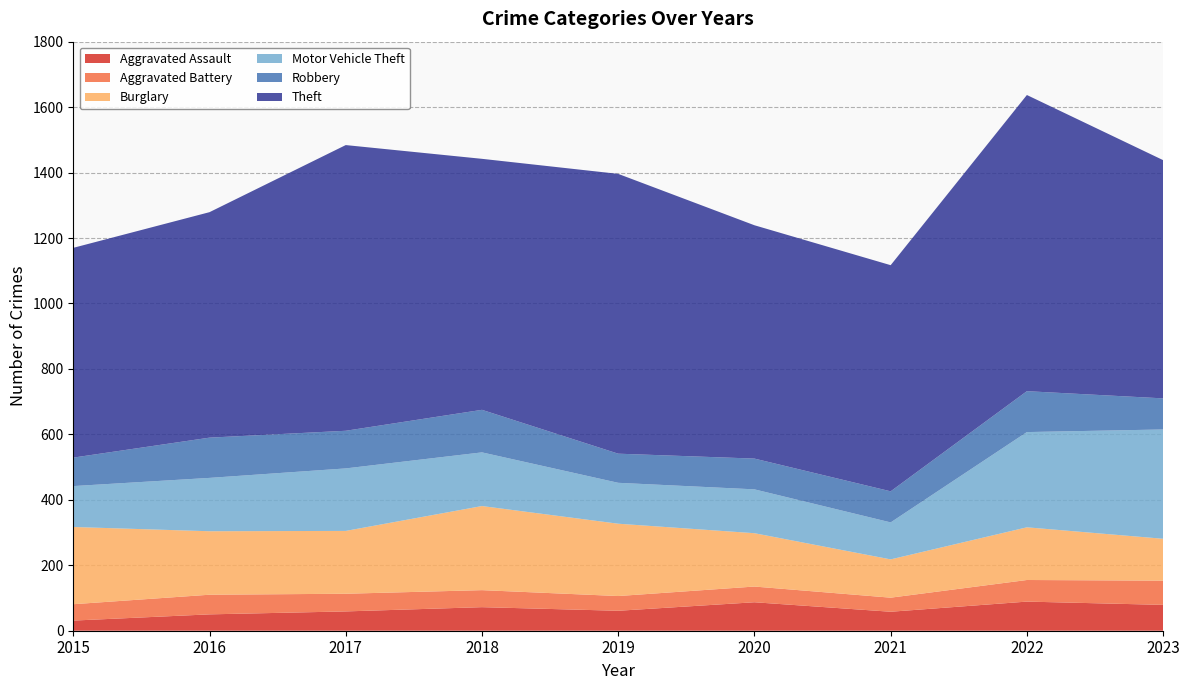

Reading left to right, list all the values displayed in this chart.

Aggravated Assault: 31	50	59	72	61	87	58	89	79
Aggravated Battery: 50	60	54	52	45	48	43	66	74
Burglary: 236	194	192	257	221	163	117	161	128
Motor Vehicle Theft: 125	163	191	164	125	134	113	291	334
Robbery: 87	123	115	130	89	94	95	125	95
Theft: 641	689	873	767	855	713	691	905	728